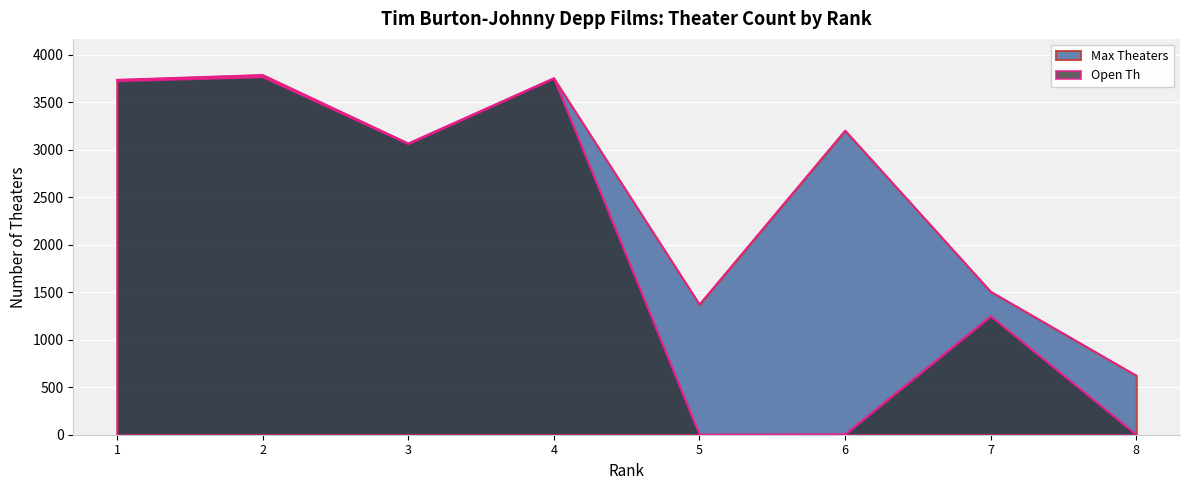

What is the value of the Open Th point at the 6th from the left?

5